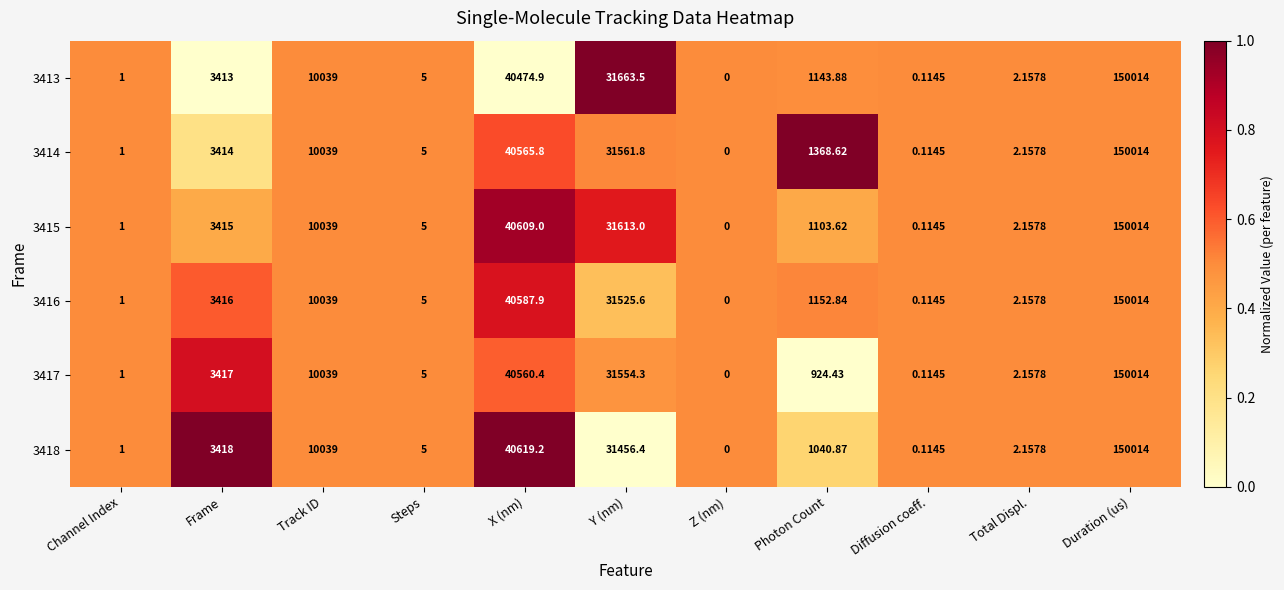

Rank the categories by 3415 value from lowest to highest.

Z (nm), Diffusion coeff., Channel Index, Total Displ., Steps, Photon Count, Frame, Track ID, Y (nm), X (nm), Duration (us)